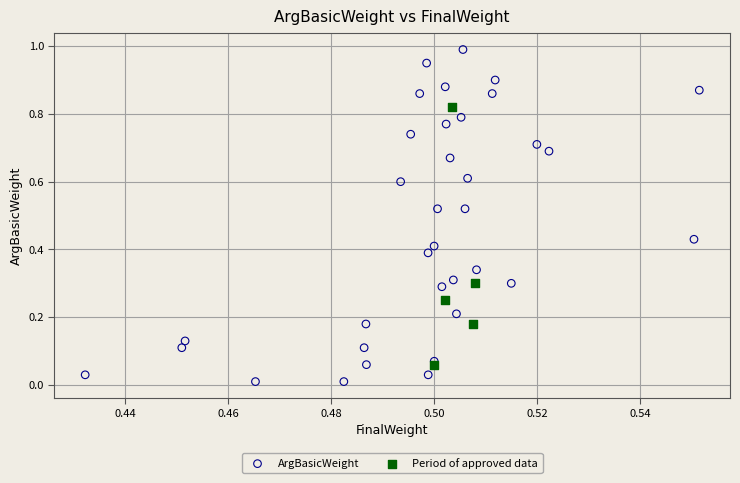

Which series reaches the maximum Y coordinate?

ArgBasicWeight